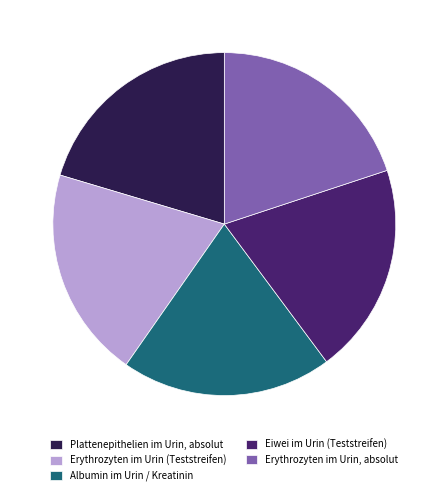

The Erythrozyten im Urin, absolut slice represents 20% of the pie. True or false?

True